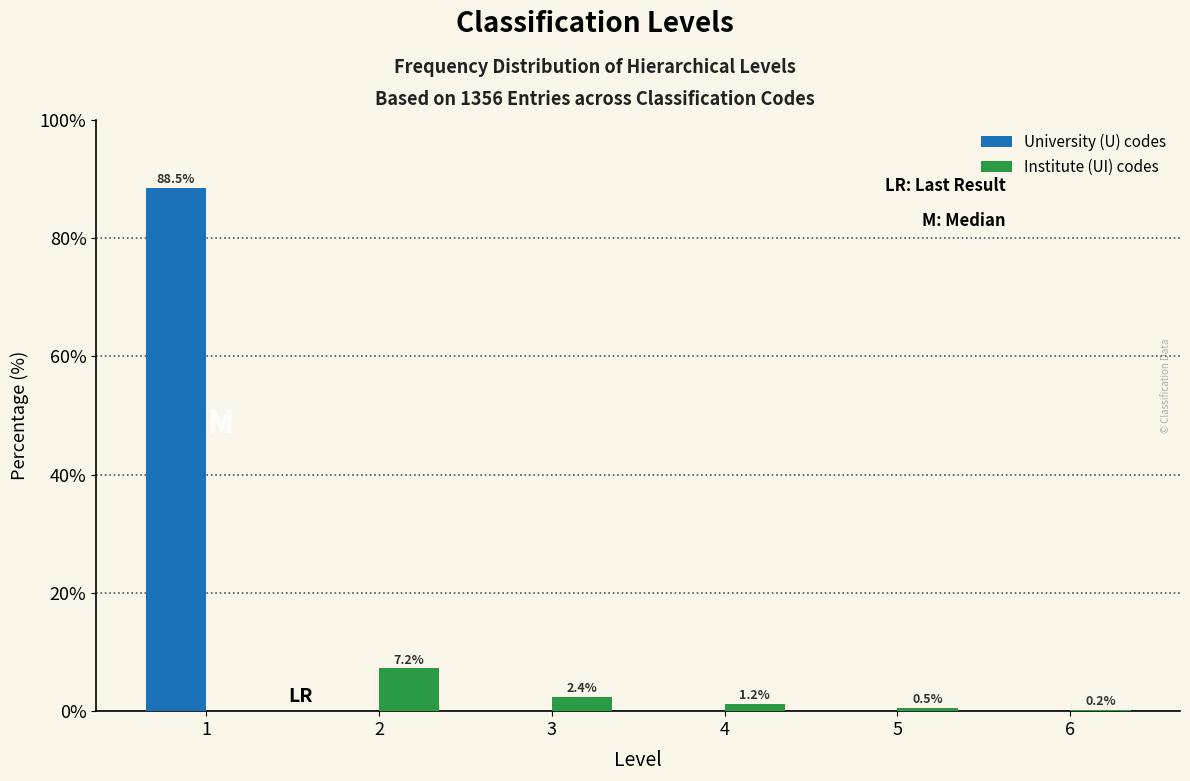

Reading left to right, what are all the values shown in this chart?

University (U) codes: 1=88.5	2=0.0	3=0.0	4=0.0	5=0.0	6=0.0
Institute (UI) codes: 1=0.0	2=7.2	3=2.4	4=1.2	5=0.5	6=0.2